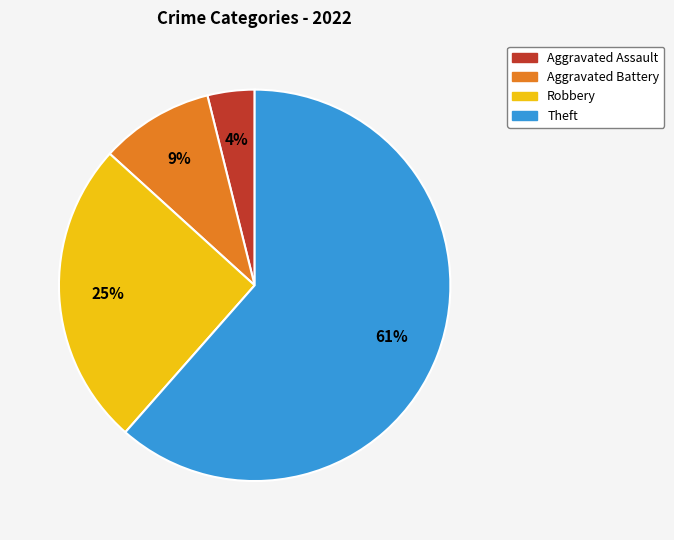

Combined, do Theft and Robbery account for over 50%?

Yes